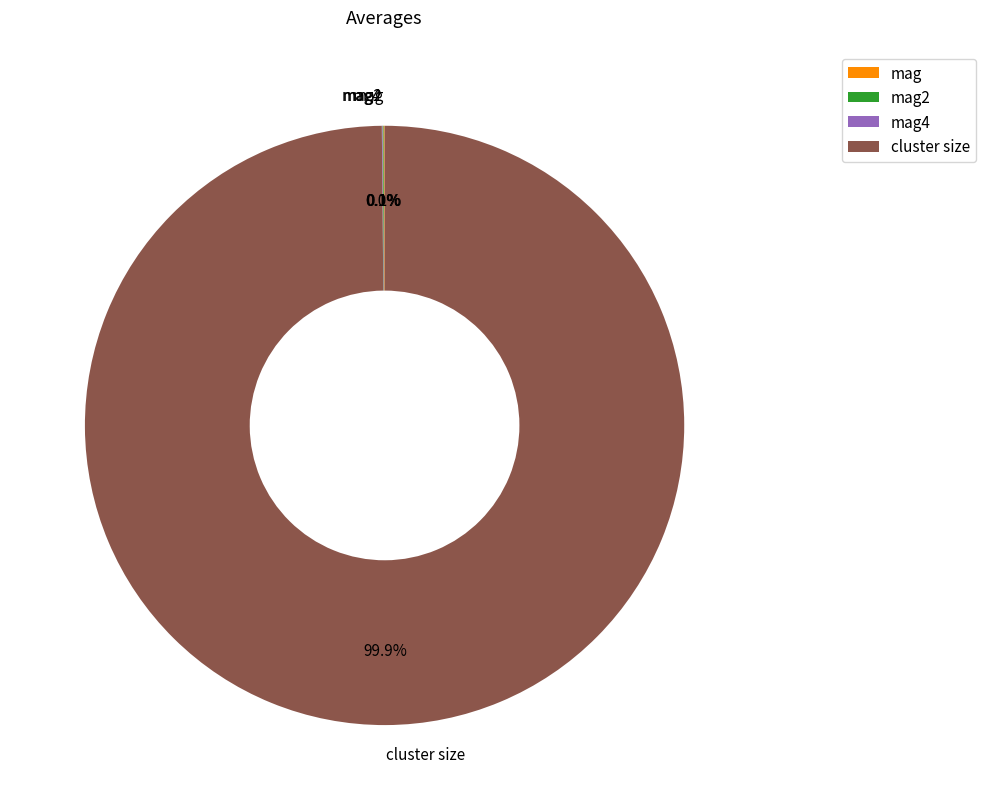

What is the majority slice?

cluster size